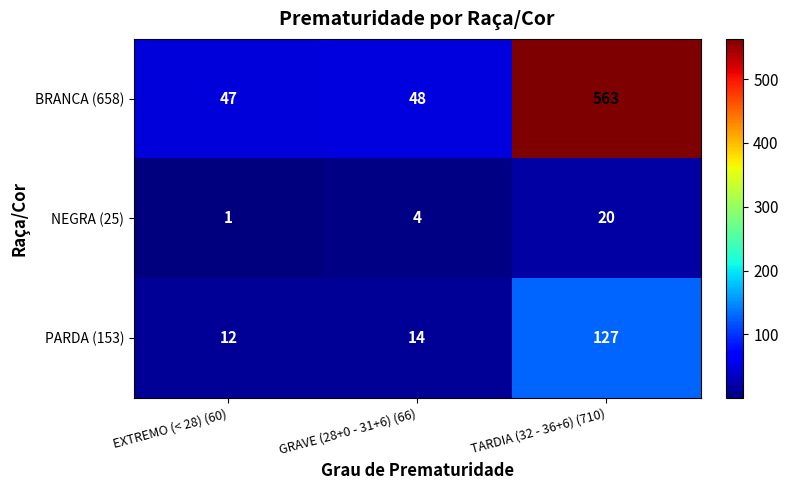

The value of NEGRA (25) at EXTREMO (< 28) (60) is 1. True or false?

True